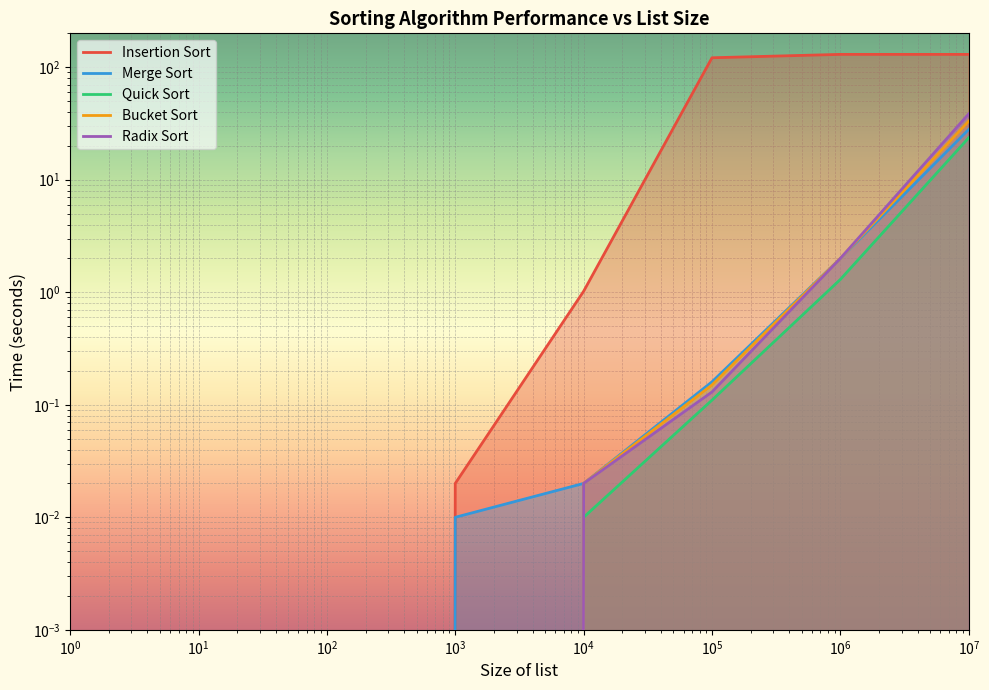

Which has a higher value, 100 or 10?

100